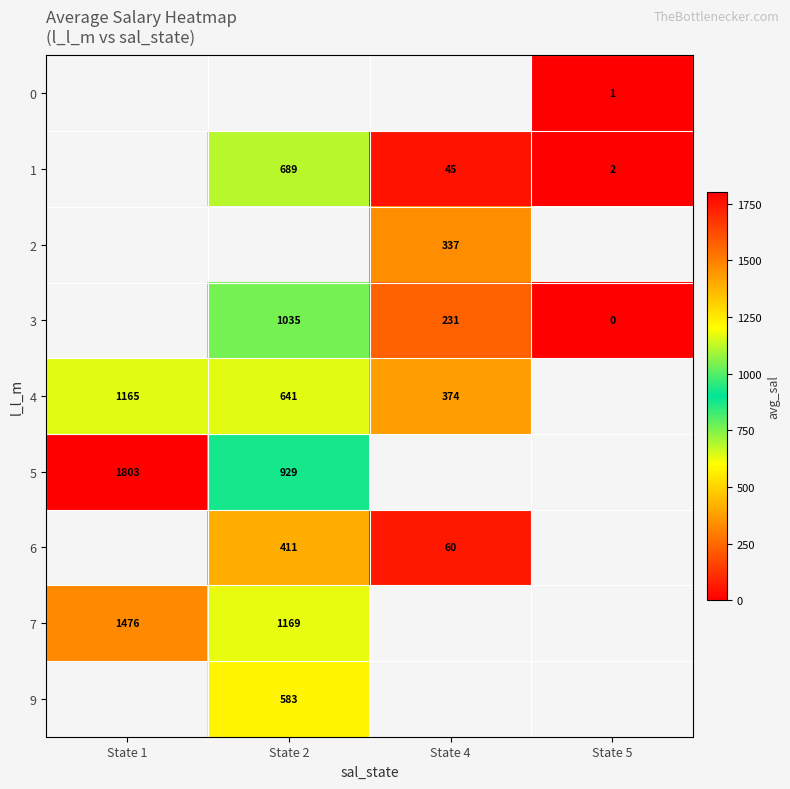

How many values in 5 are above zero?

2